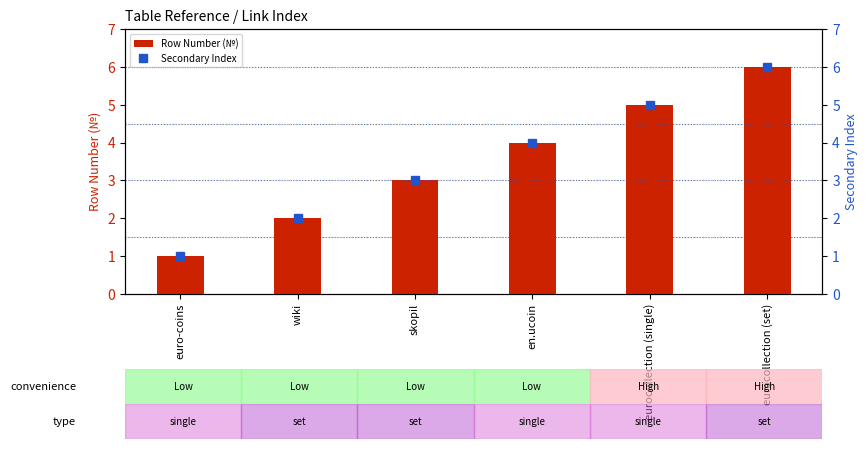

What is the value of the Secondary Index bar at the 6th from the left?

6